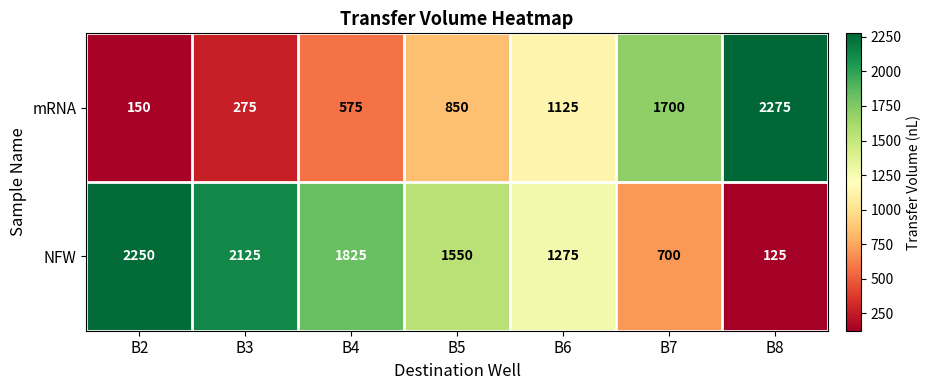

At how many categories does at least one series exceed 951?

7